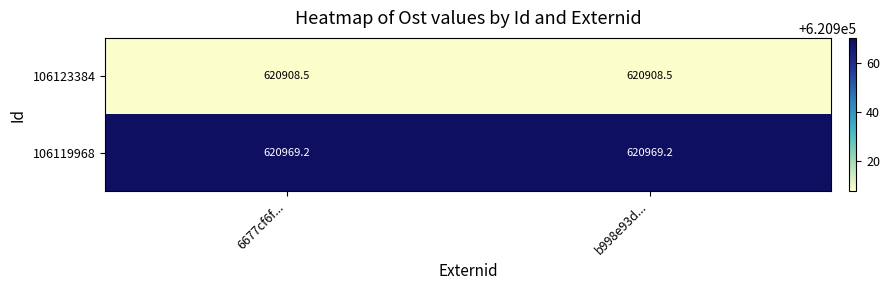

Reading left to right, what are all the values shown in this chart?

106123384: 620908.5	620908.5
106119968: 620969.2	620969.2